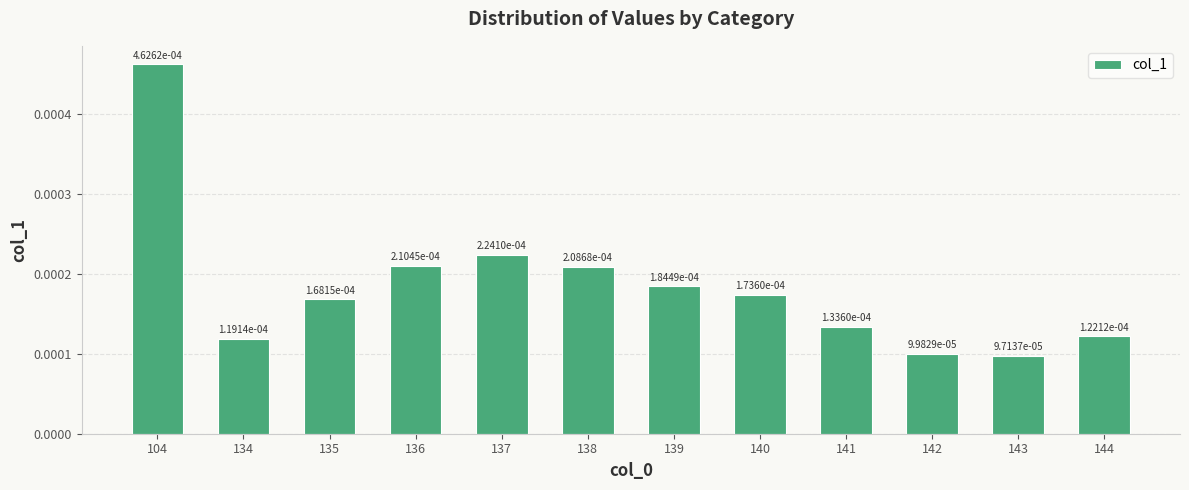

Count the values in the range 0 to 1.

12